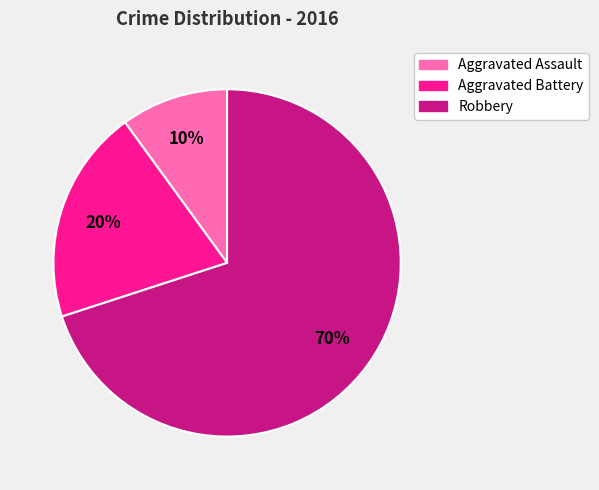

Do Aggravated Assault and Aggravated Battery together represent more than half of the pie?

No